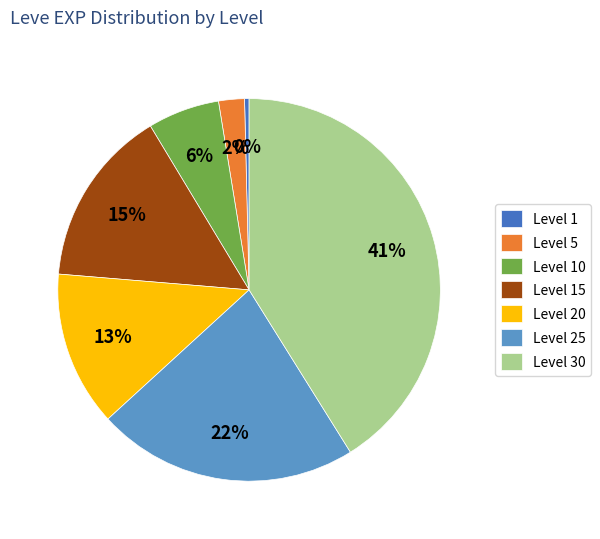

To the nearest percent, what is the difference between the largest and smallest slice percentages?

41%